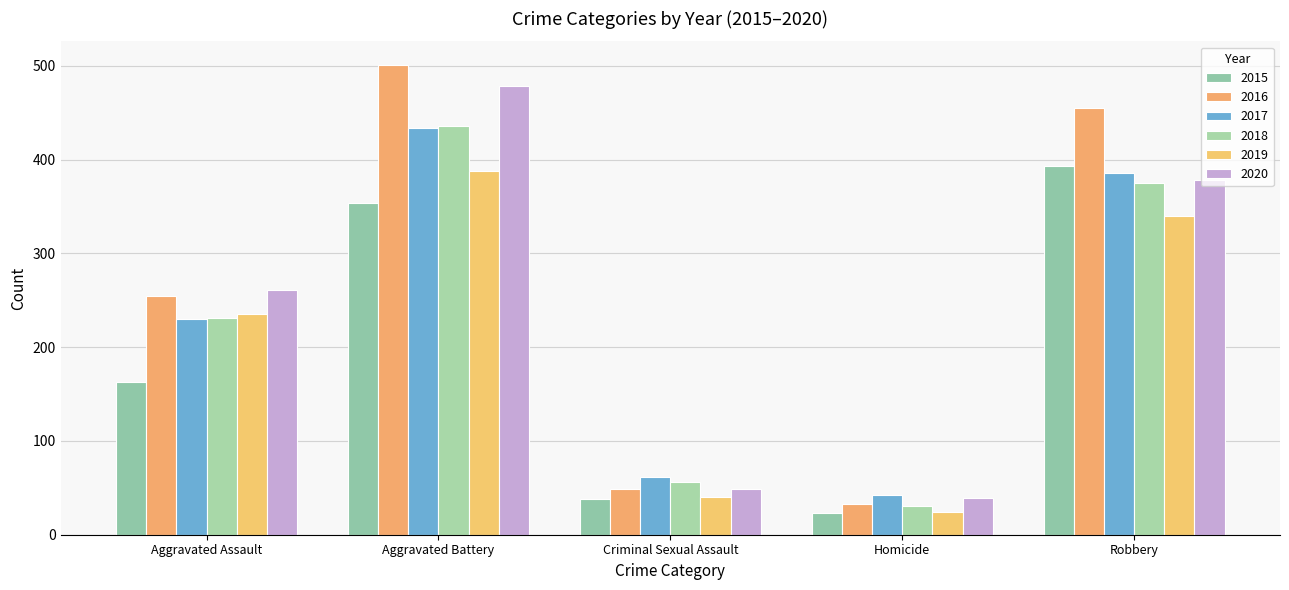

What is the difference between the maximum and minimum values in the 2019 series?

364